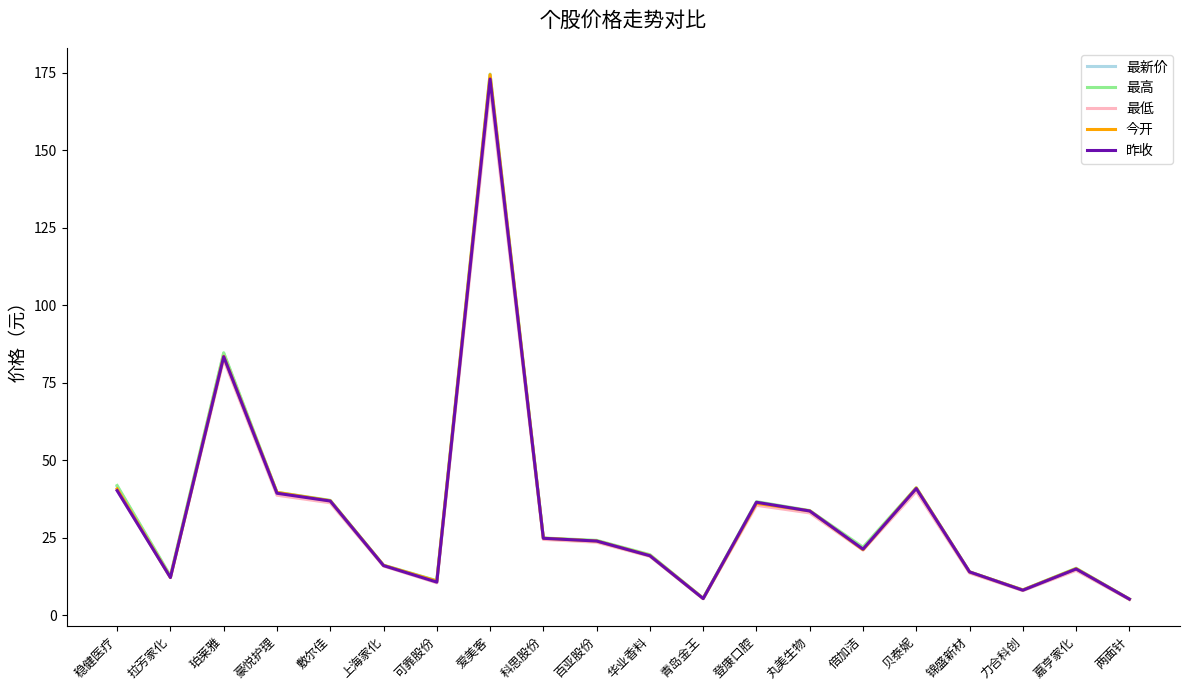

What position from the left is 上海家化?

6